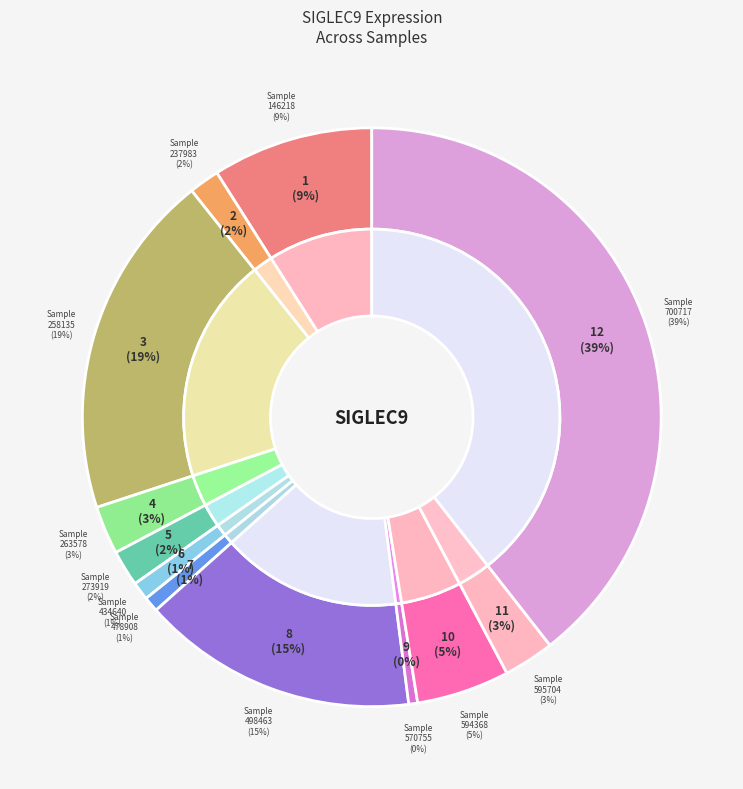

What is the change in value from 263578 to 434640?

-5653